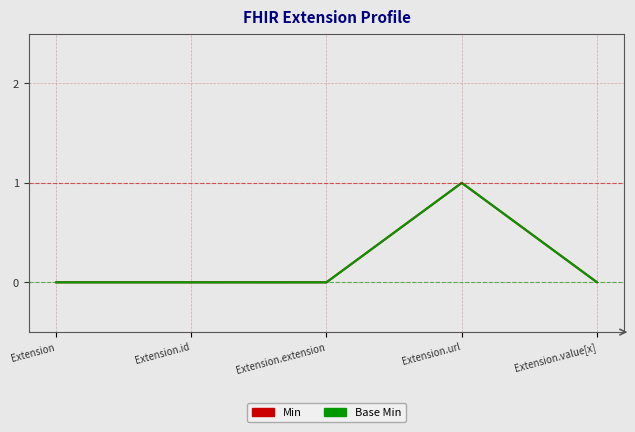

The value of Min at Extension.url is 0. True or false?

False